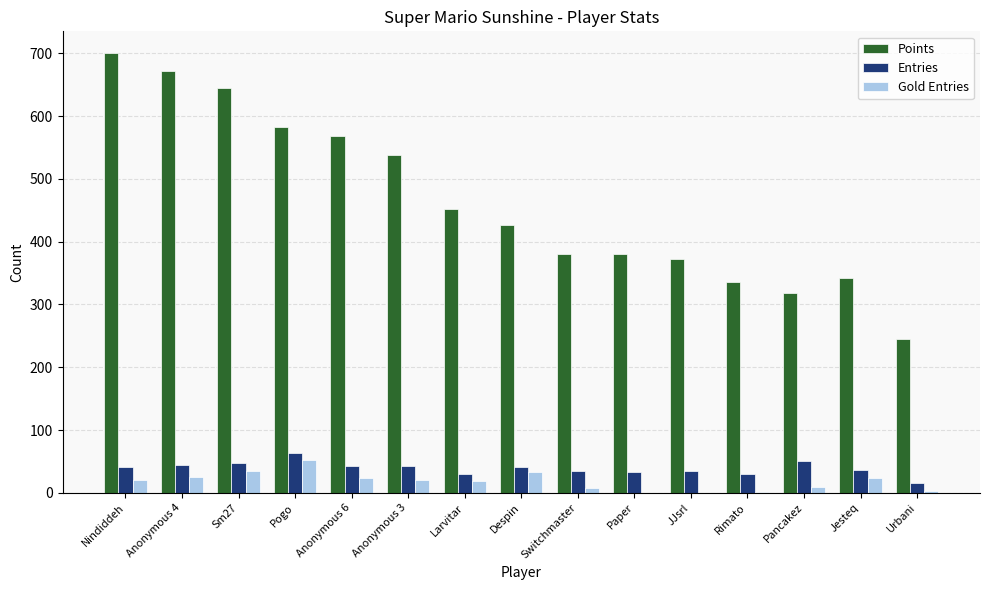

Which series has the largest range (max minus min)?

Points